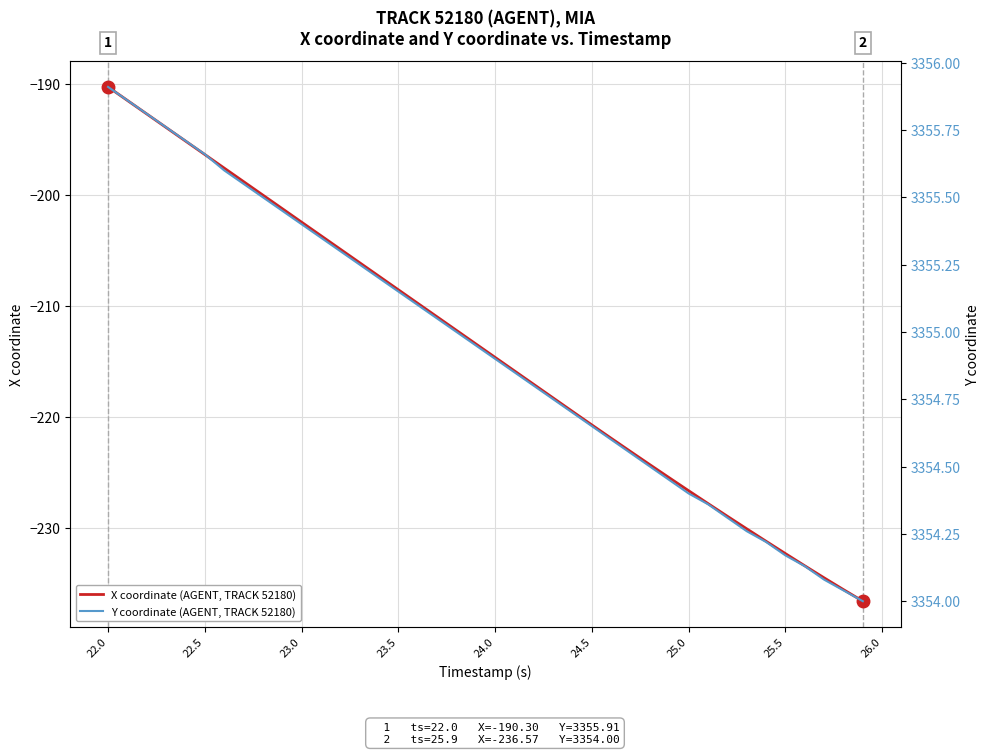

What is the minimum value for X coordinate (AGENT, TRACK 52180)?

-236.6